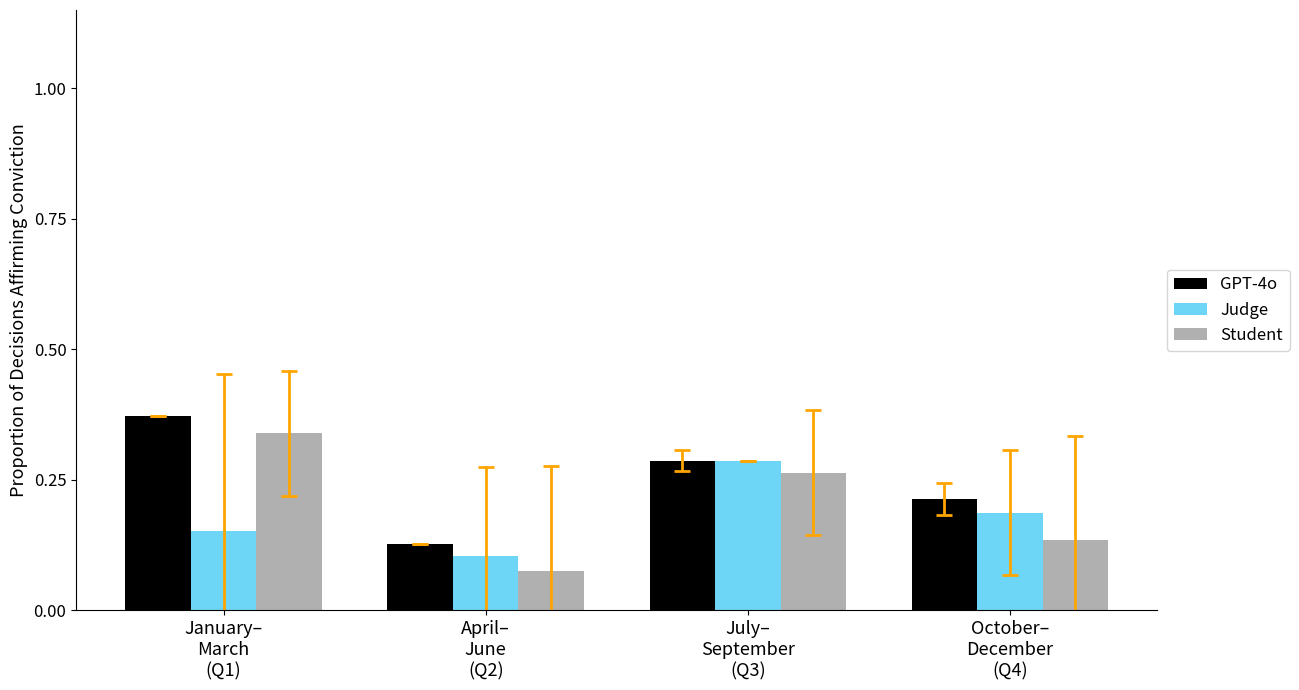

Which series has the largest range (max minus min)?

Student